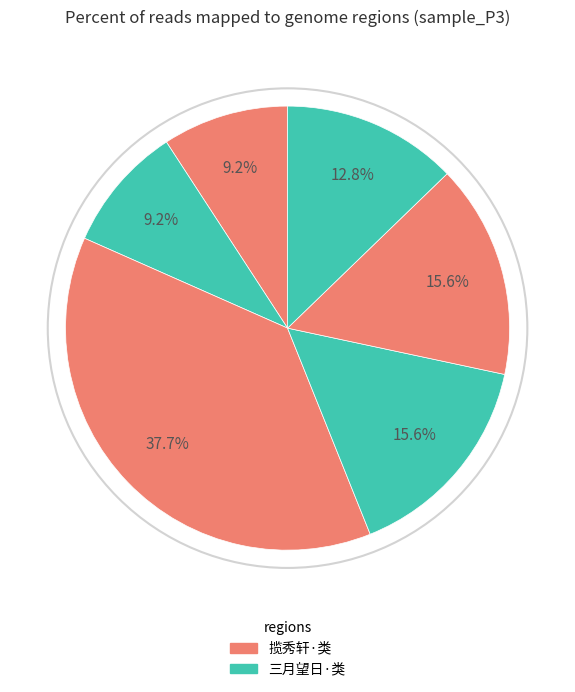

How many slices are in this pie chart?

6